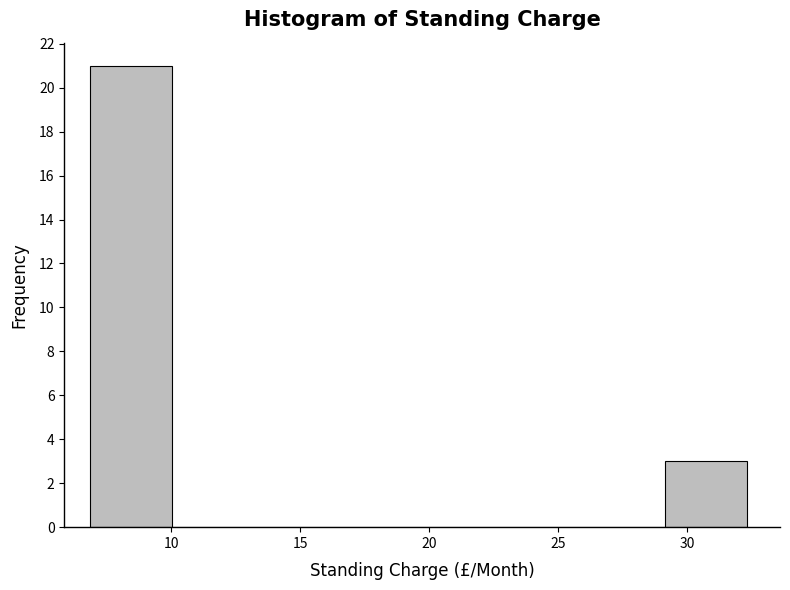

Reading left to right, transcribe this chart: for each bar, give the range it covers on the x-axis and its height. Neither the bar edges nor the heights are printed on the chart, so give them approximately, as read against the axes.

7.0 to 10.0: 21
10.0 to 13.0: 0
13.0 to 16.5: 0
16.5 to 19.5: 0
19.5 to 23.0: 0
23.0 to 26.0: 0
26.0 to 29.0: 0
29.0 to 32.5: 3